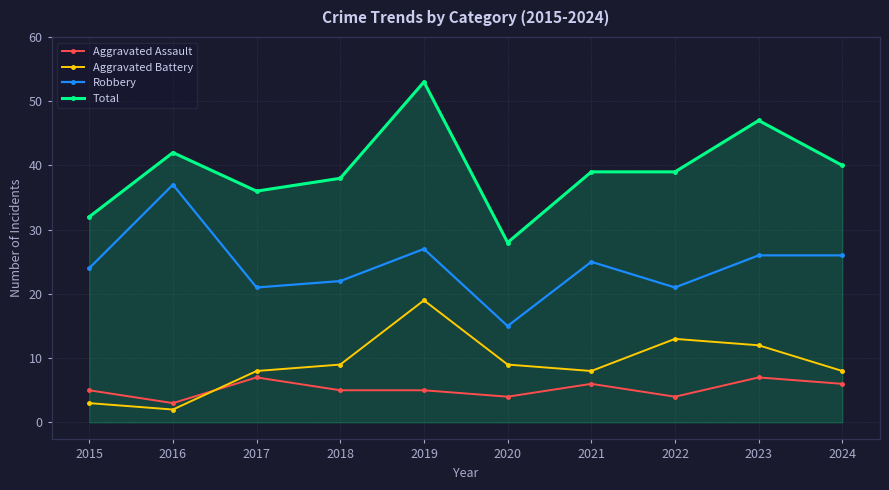

At which category does the chart reach its minimum across all series?

2016